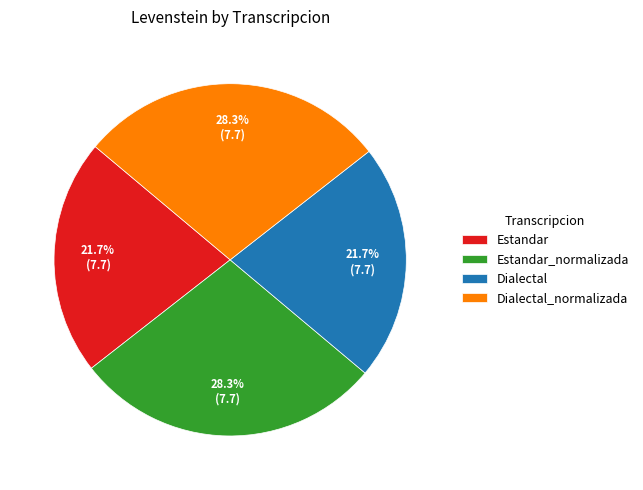

Do Estandar_normalizada and Dialectal_normalizada together represent more than half of the pie?

Yes